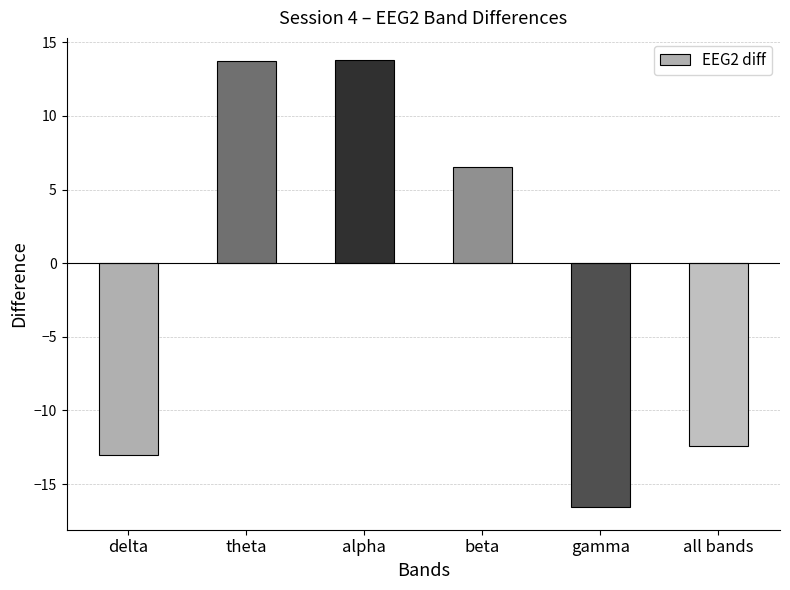

What position from the left is gamma?

5